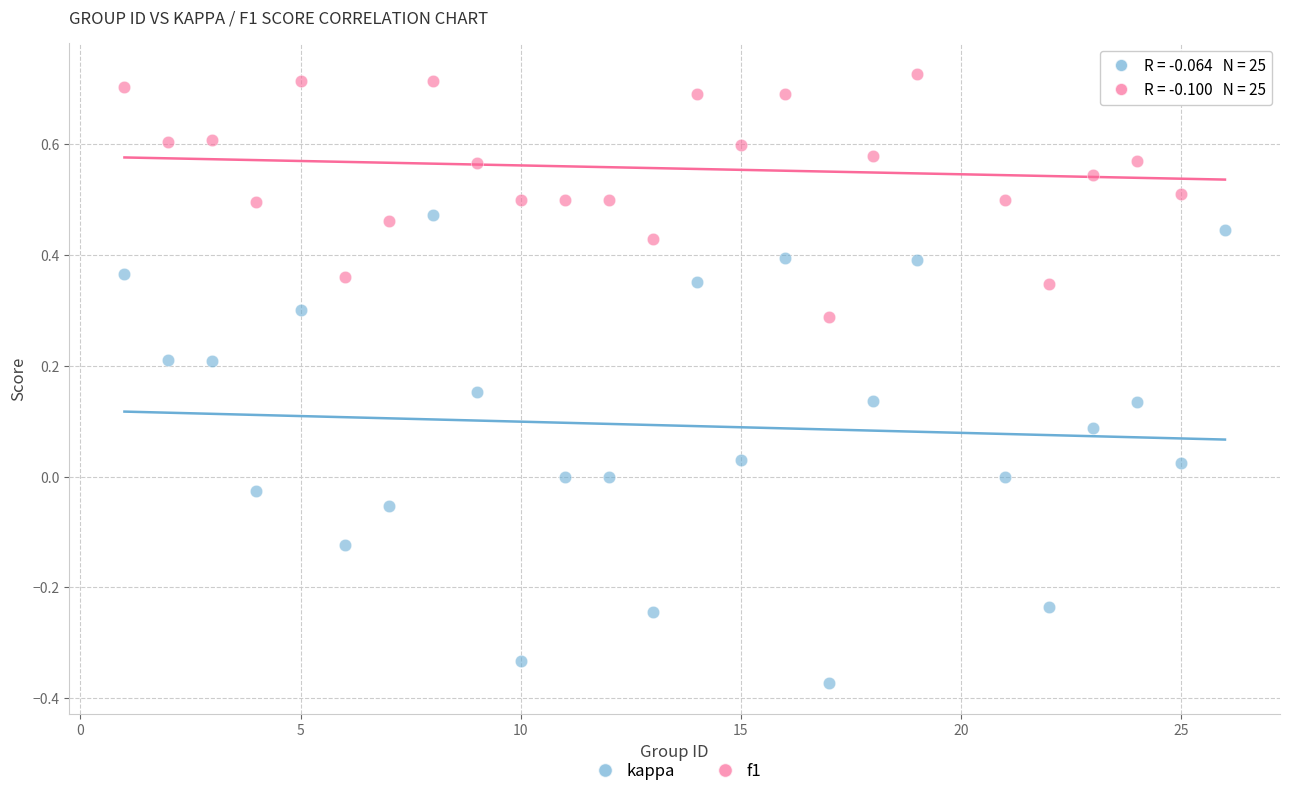

What is the X range (max minus min) for the scatter plot?

25.0